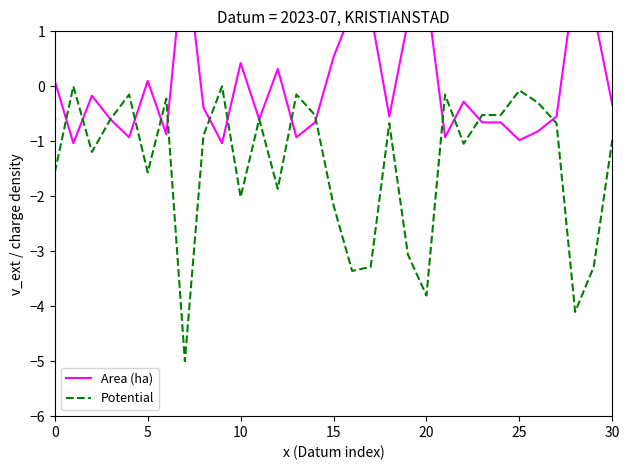

The Area (ha) series shows 0.9 at 16. True or false?

False